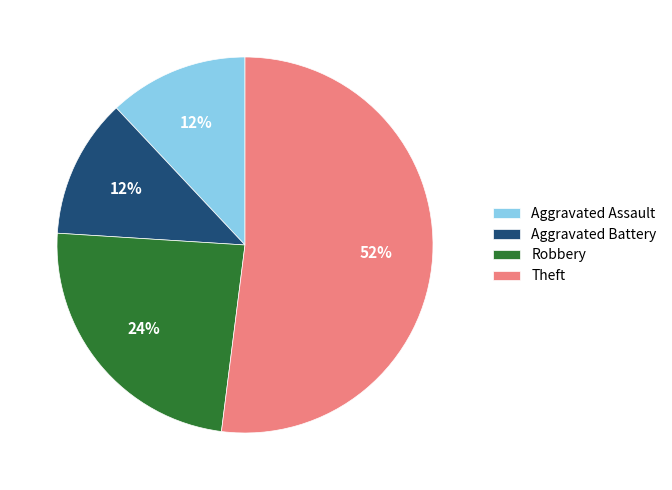

Does any single category account for the majority?

Yes